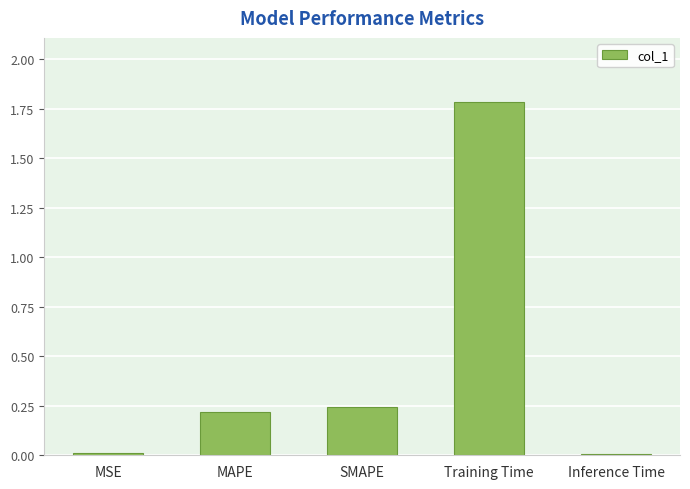

The chart shows a value of 0.2 at SMAPE. True or false?

True